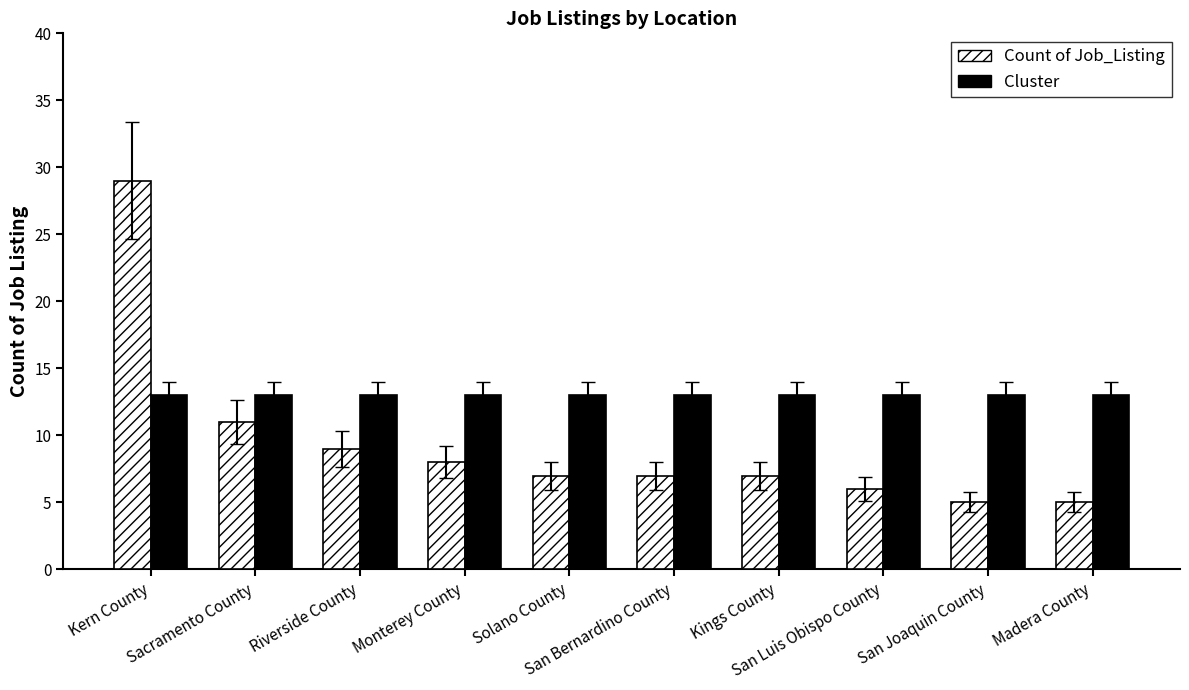

Which series has the largest range (max minus min)?

Count of Job_Listing